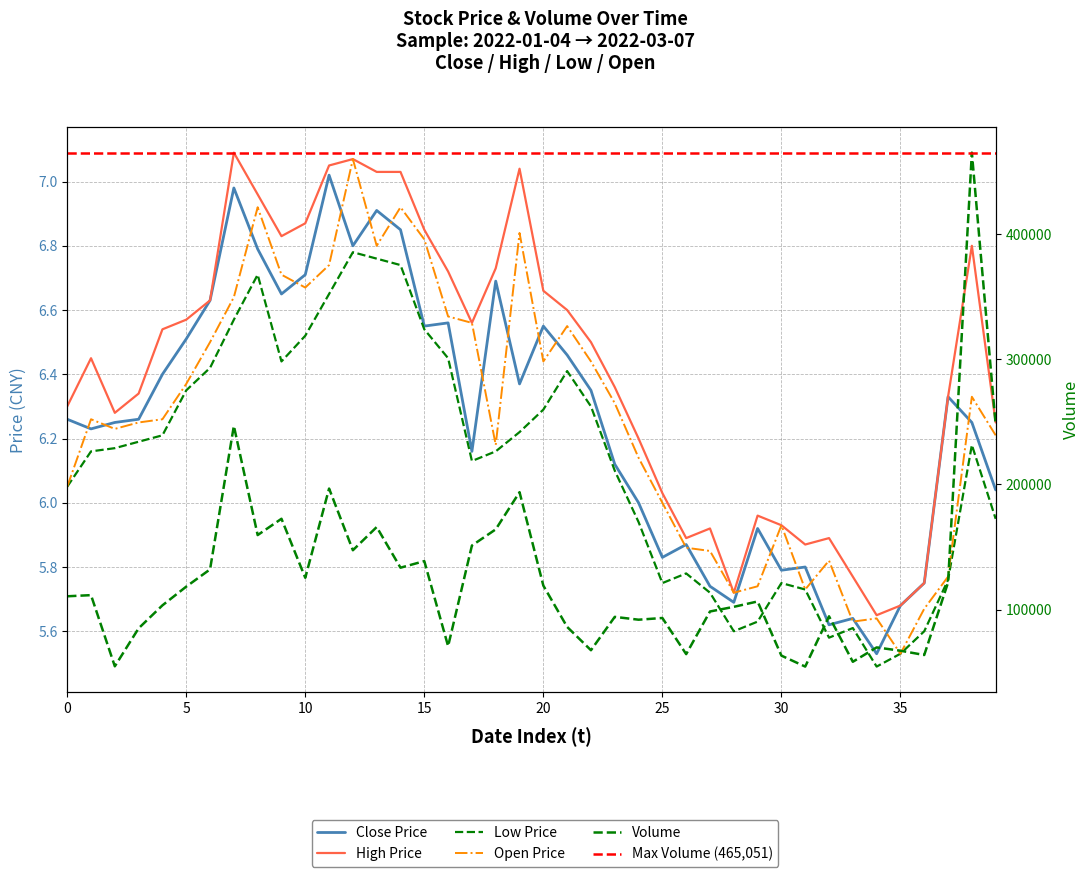

True or false: close and low intersect in this chart.

False